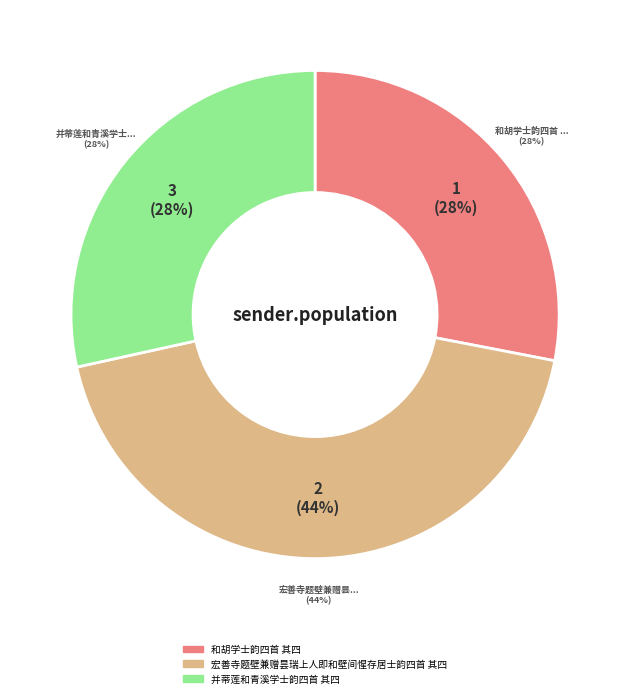

True or false: 宏善寺题壁兼赠昙瑞上人即和壁间惺存居士韵四首 其四 accounts for 44% of the total.

True